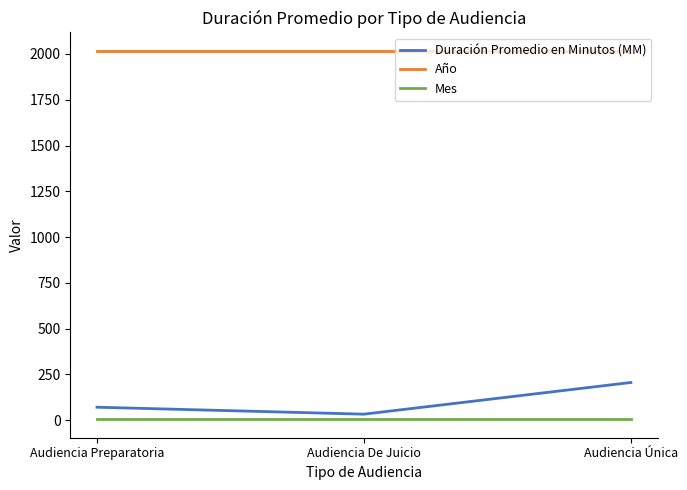

Does the chart have visible grid lines?

No